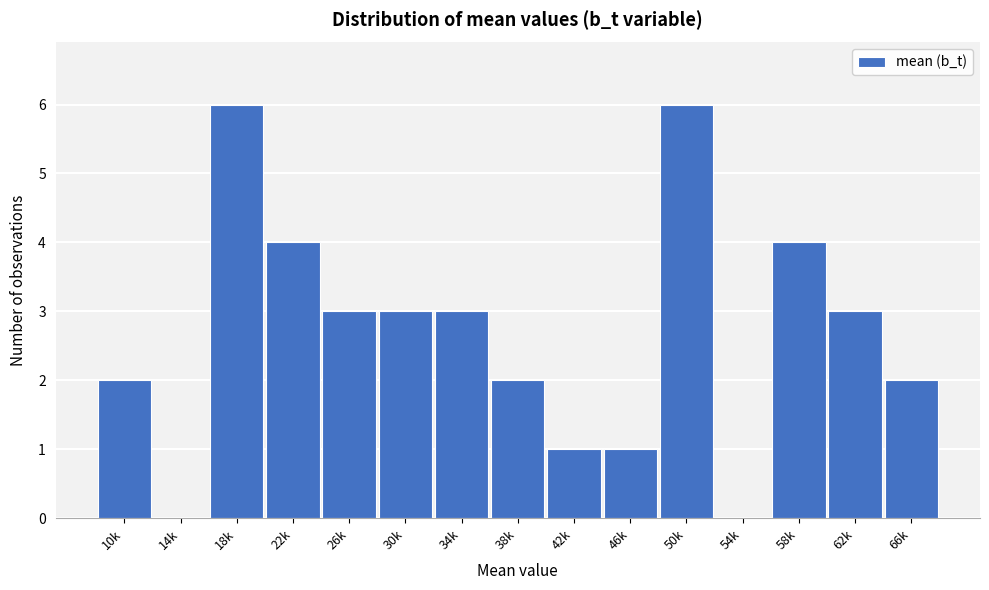

Reading left to right, extract all data points from this chart.

10k=2	14k=0	18k=6	22k=4	26k=3	30k=3	34k=3	38k=2	42k=1	46k=1	50k=6	54k=0	58k=4	62k=3	66k=2